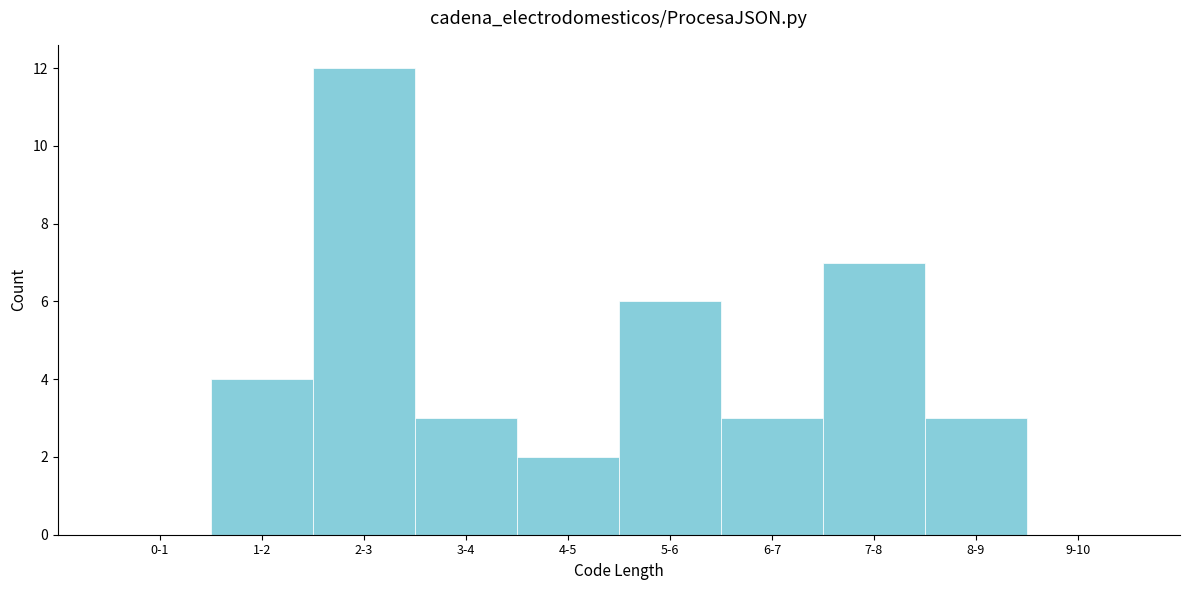

Reading left to right, what are all the values shown in this chart?

0-1=0	1-2=4	2-3=12	3-4=3	4-5=2	5-6=6	6-7=3	7-8=7	8-9=3	9-10=0